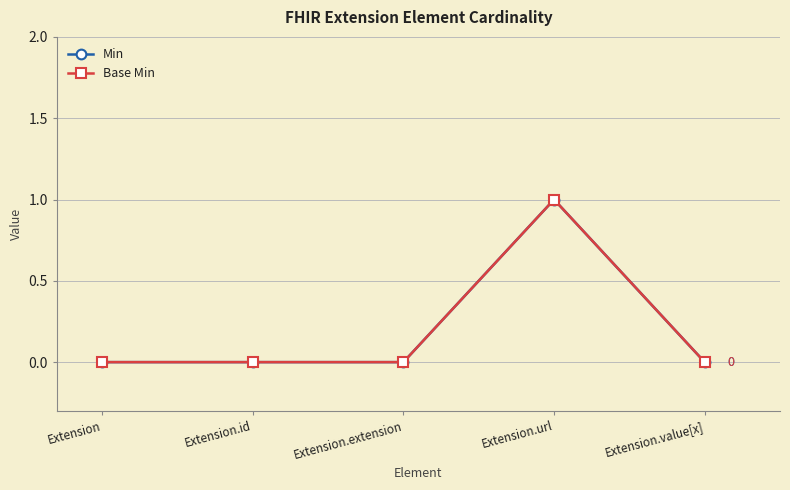

Is the value of Min at Extension.id greater than the value of Base Min at Extension?

No